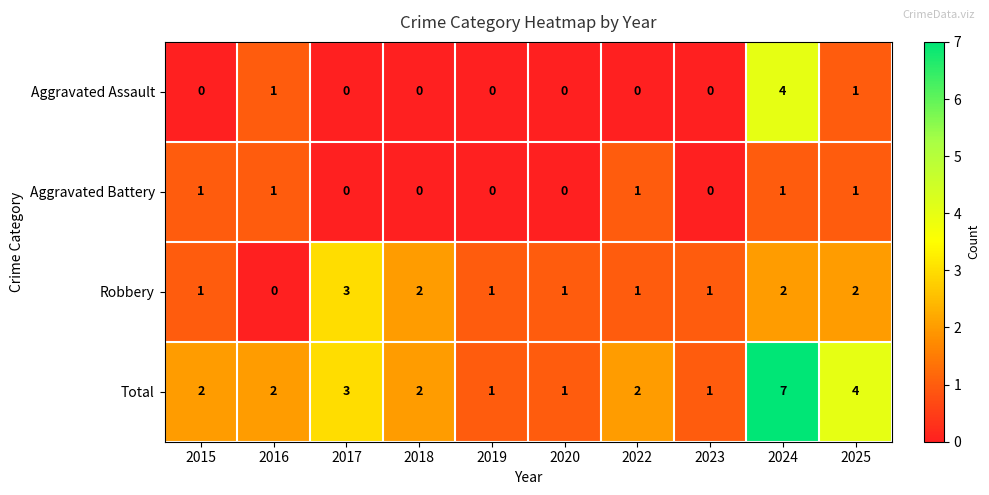

At which label does Aggravated Assault reach its peak?

2024